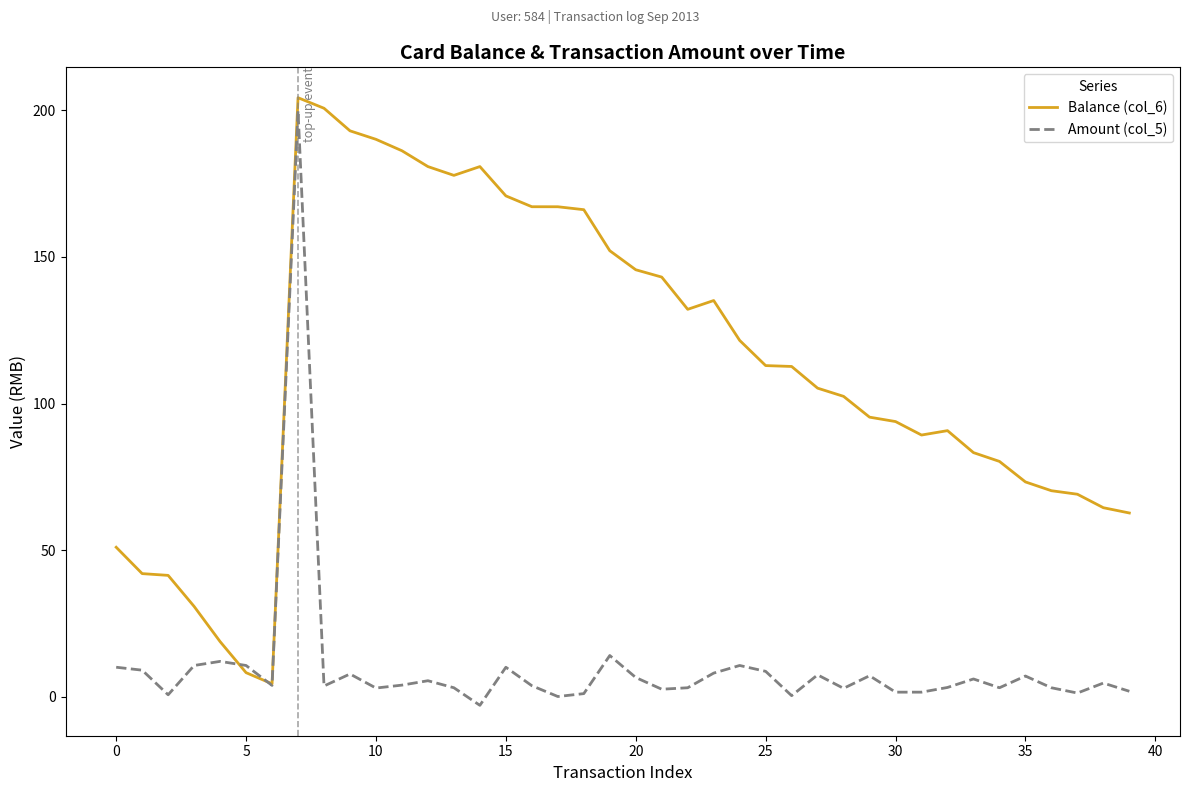

Which series has the largest total across all categories?

Balance (col_6)